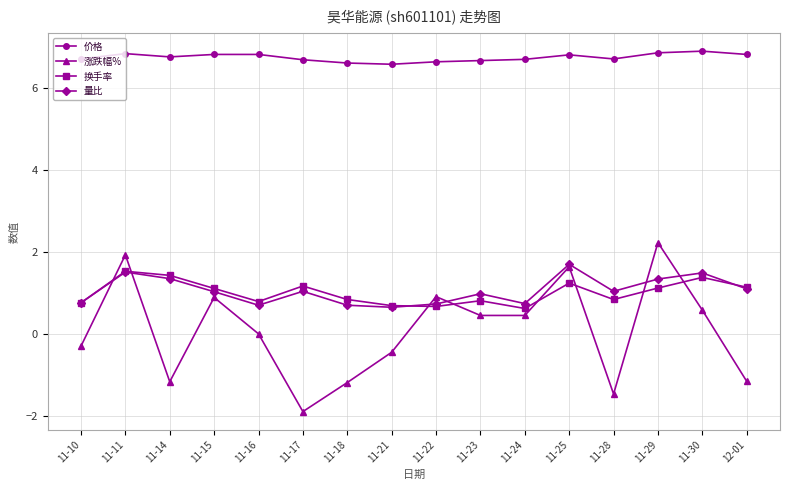

The 涨跌幅% series shows 0.6 at 11-30. True or false?

True